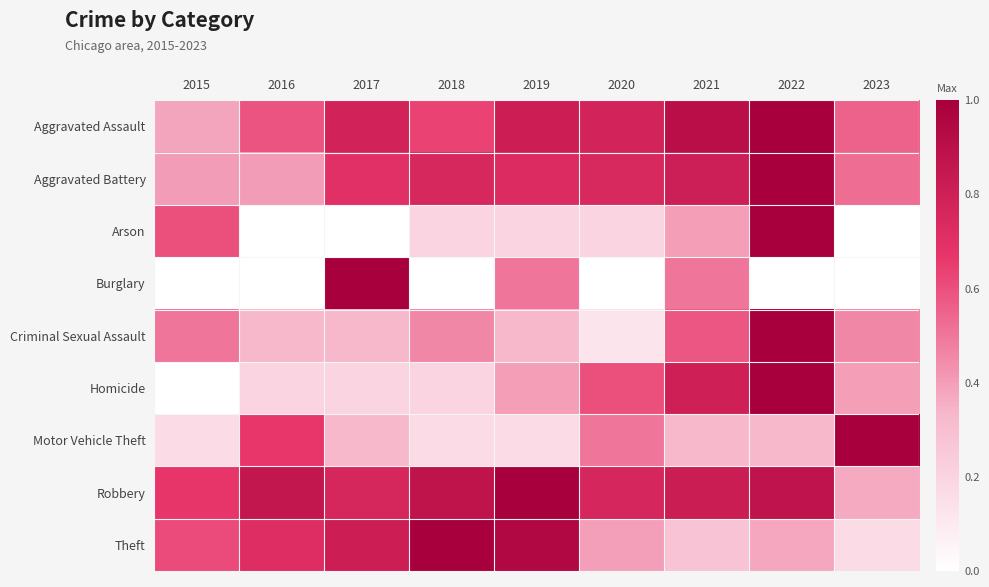

Which series changed the most between 2015 and 2023?

Motor Vehicle Theft